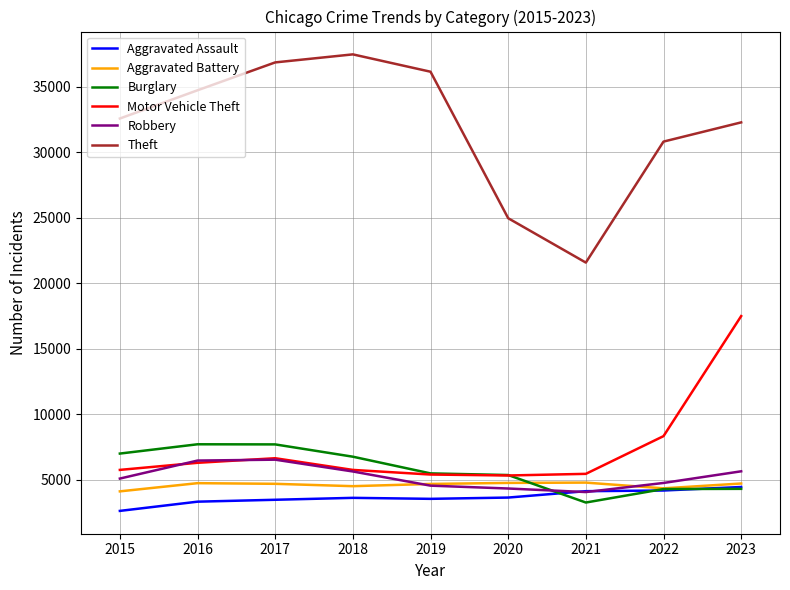

Between 2021 and 2022, which series saw the biggest shift?

Theft